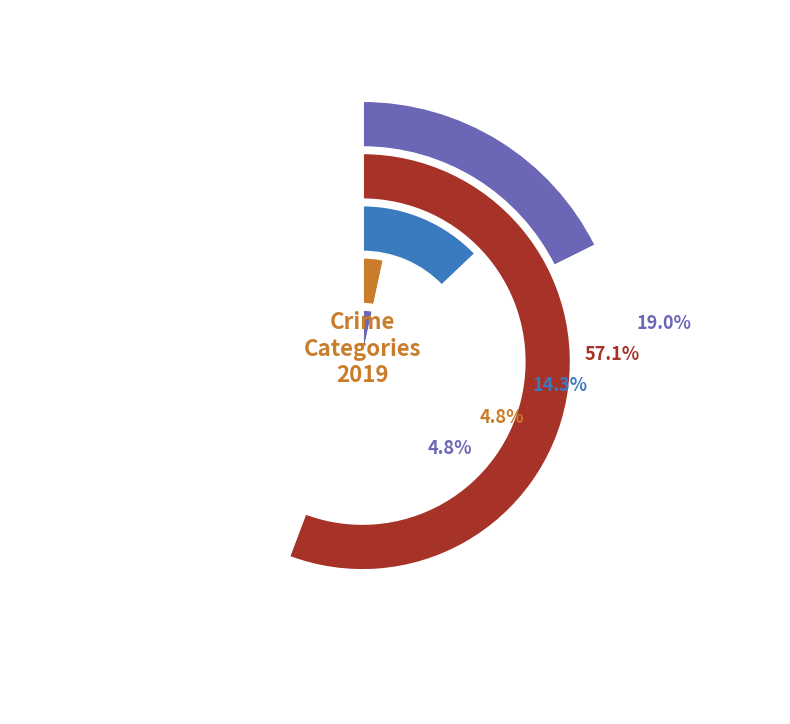

Count the number of slices in the pie.

5